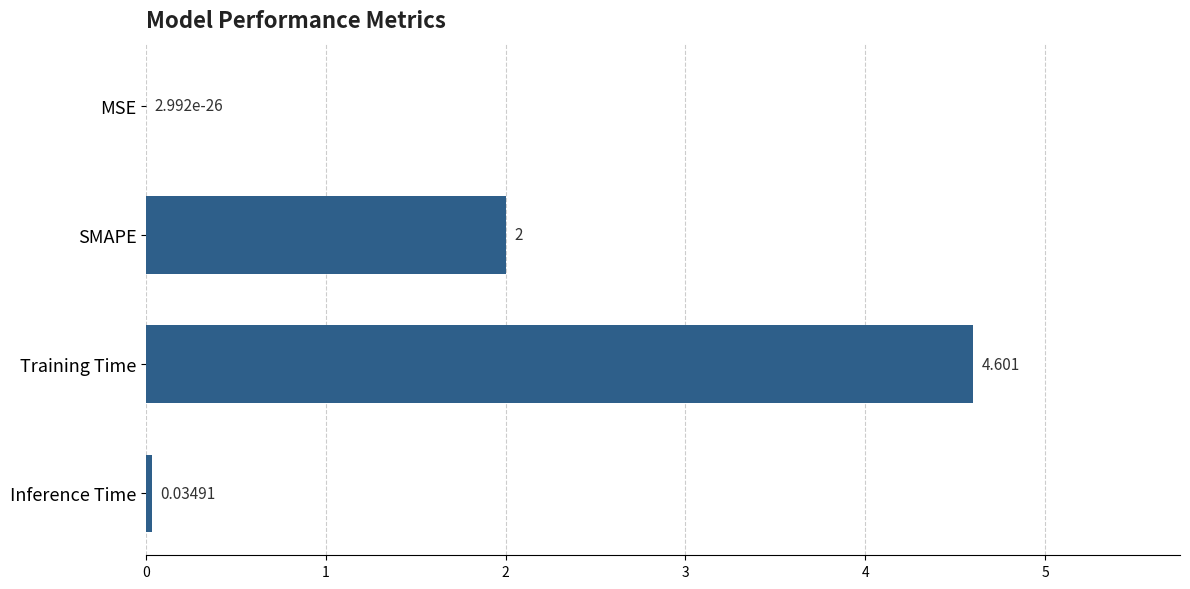

Between MSE and Training Time, which is larger?

Training Time